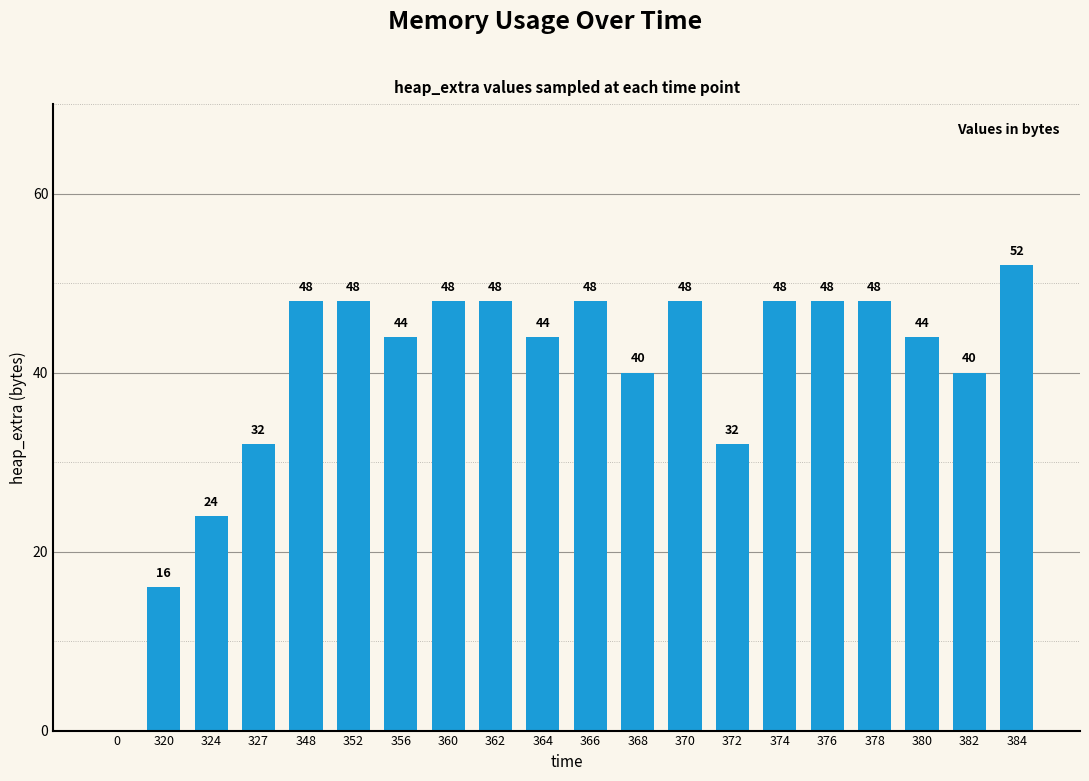

How many values are above zero?

19